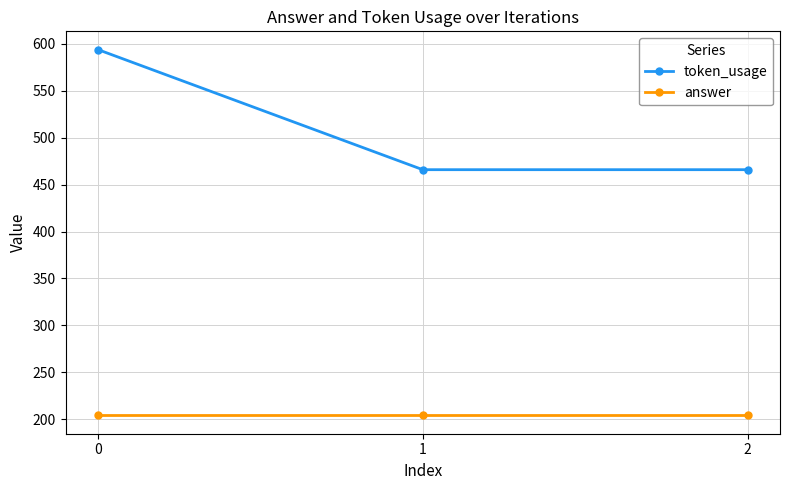

Rank the series by their average value, from highest to lowest.

token_usage, answer